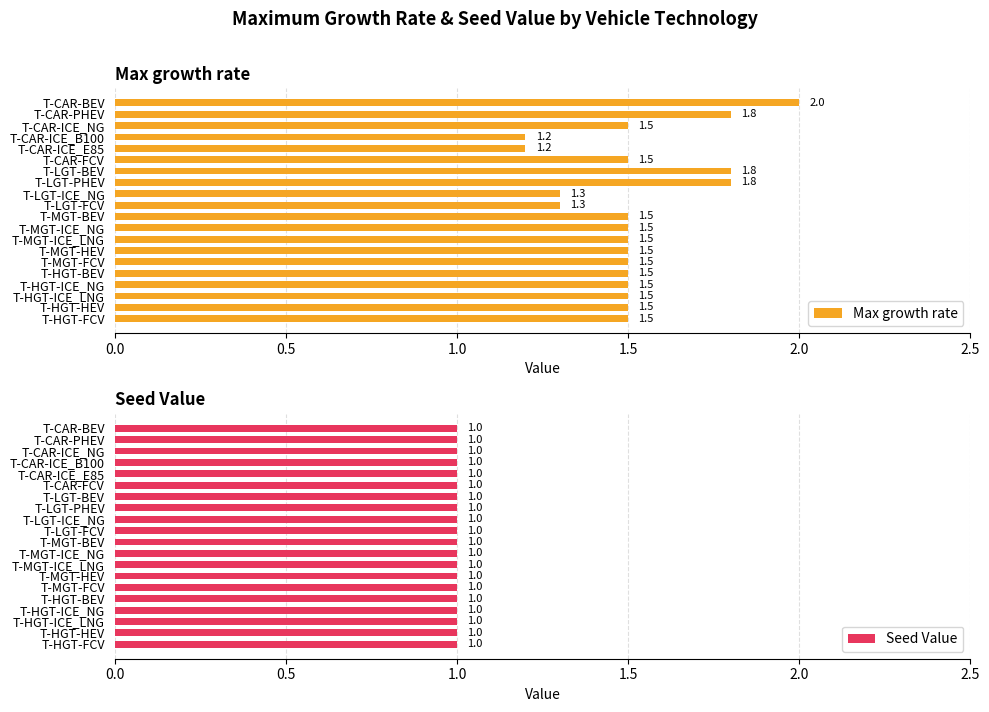

The value of Max growth rate at T-CAR-BEV is 2.0. True or false?

True